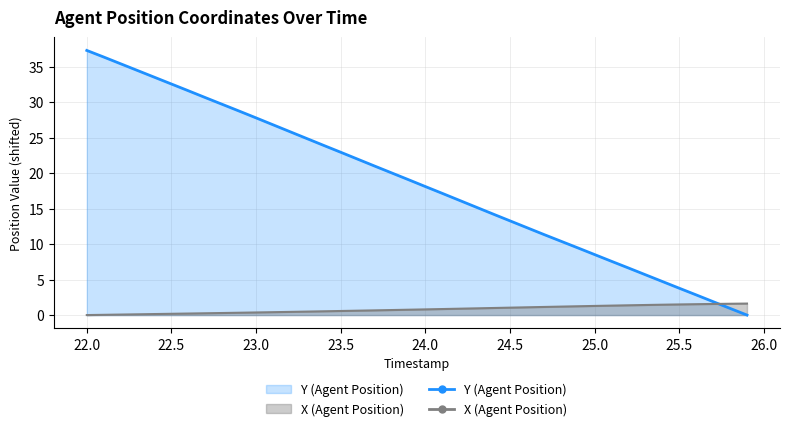

What are all the series names shown in the legend?

X (Agent Position), Y (Agent Position)